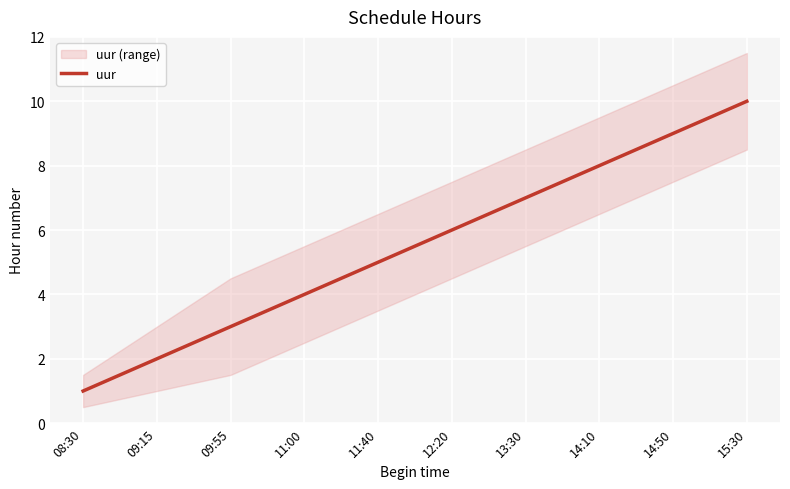

Rank the categories by value from lowest to highest.

08:30, 09:15, 09:55, 11:00, 11:40, 12:20, 13:30, 14:10, 14:50, 15:30